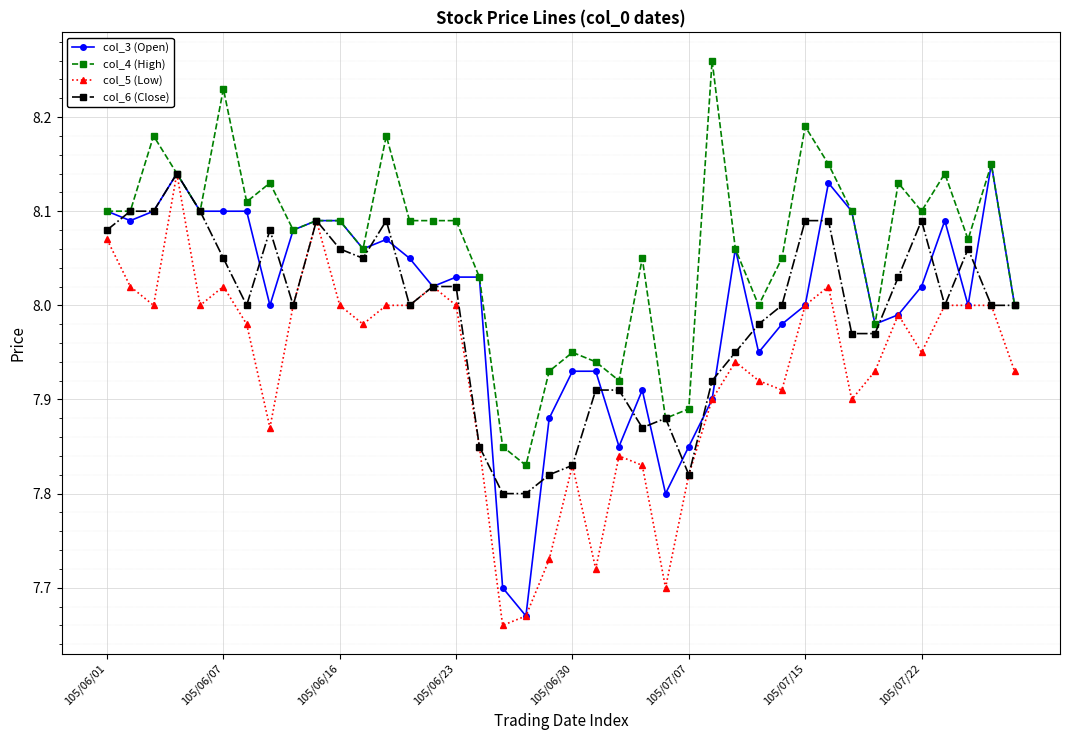

True or false: col_6 (Close) has more than 2 points higher than both neighbors.

True